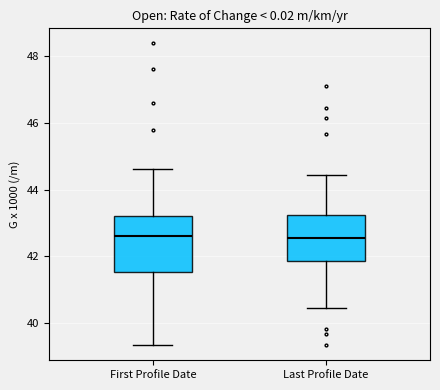

Comparing the boxes themselves (not the whiskers), which one is the tallest?

First Profile Date